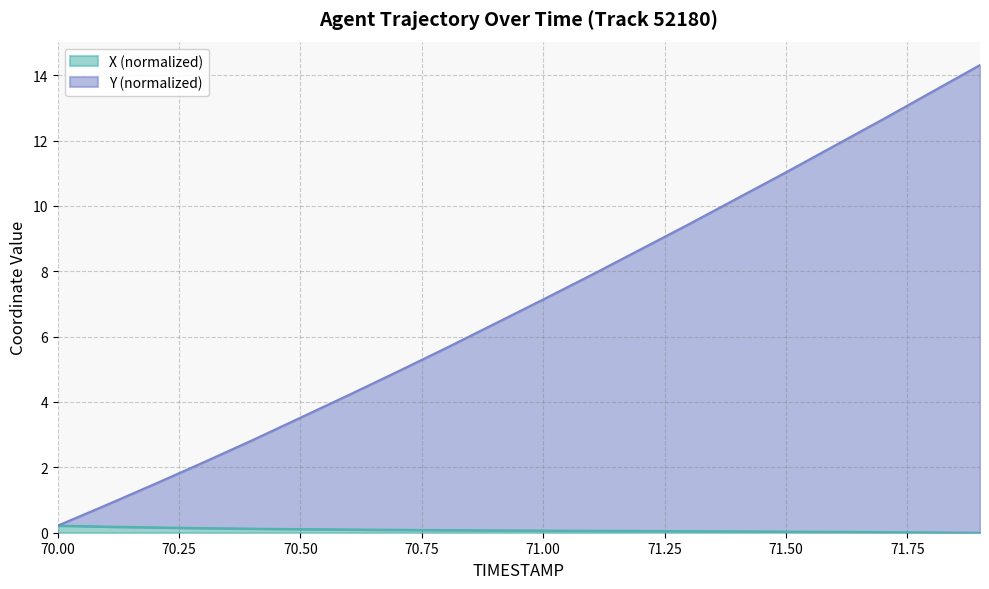

What is the lowest value of the Y series?

0.2